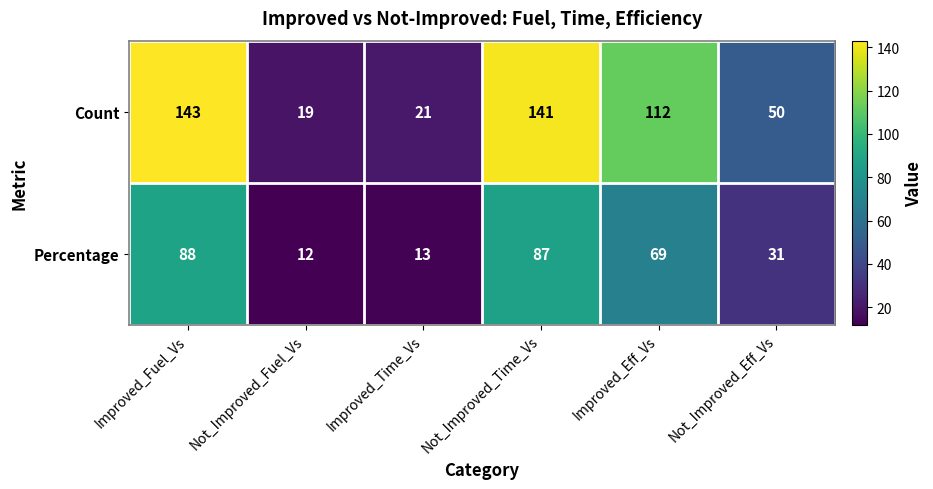

At which label does Percentage first exceed 69?

Improved_Fuel_Vs